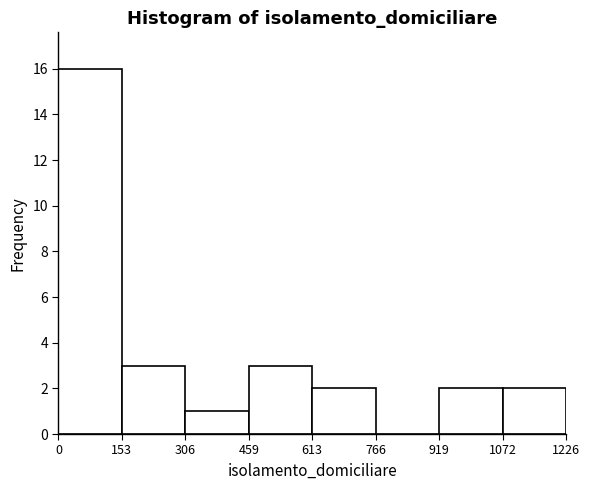

How tall is the bar that spans 153 to 306 on the x-axis? The values are not printed on the chart, so give them approximately, as read against the axis.

3